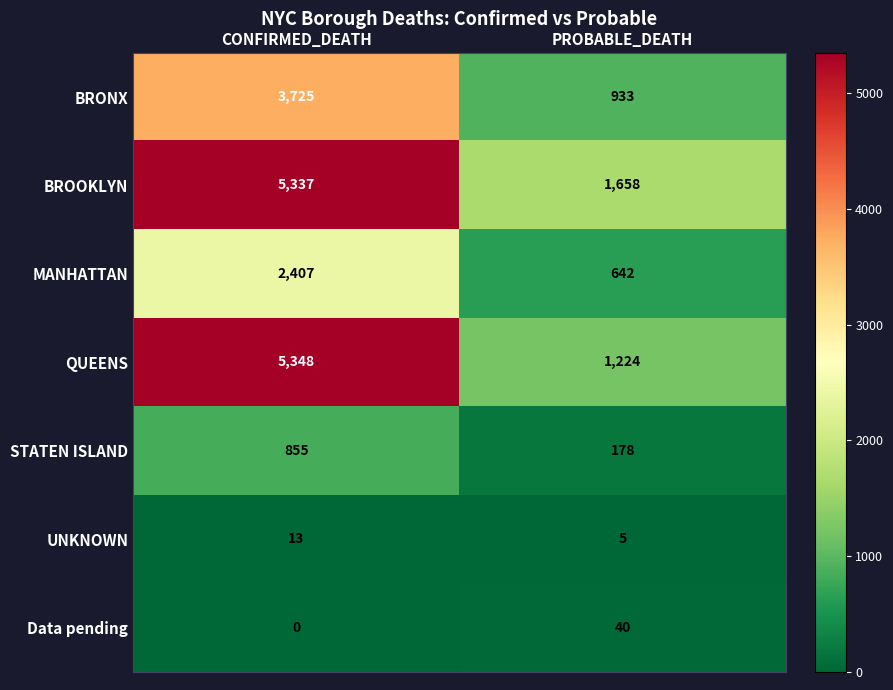

What is the average value of the Data pending series?

20